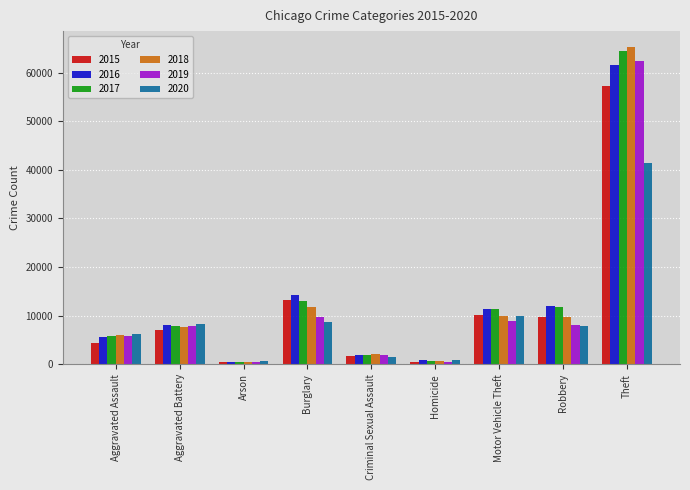

Which series has the widest spread of values?

2018